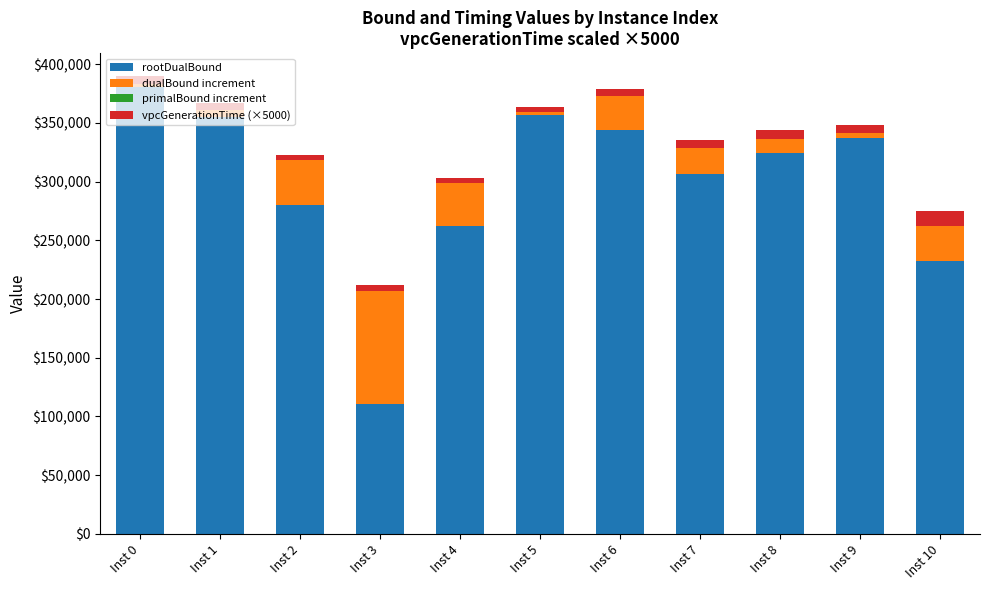

What is the difference between the maximum and minimum values in the rootDualBound series?

270763.9